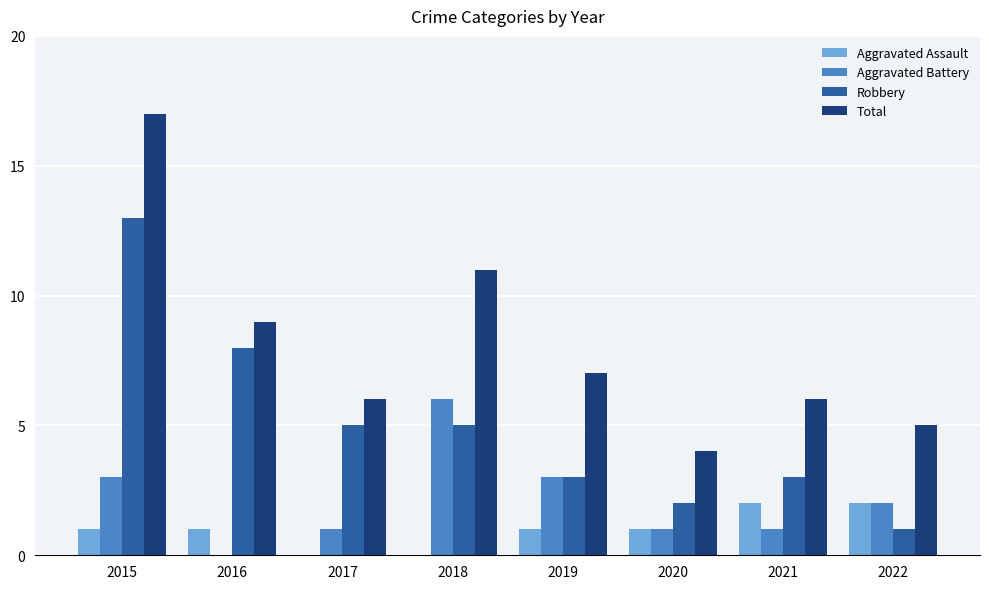

At which label does Robbery first exceed 5?

2015